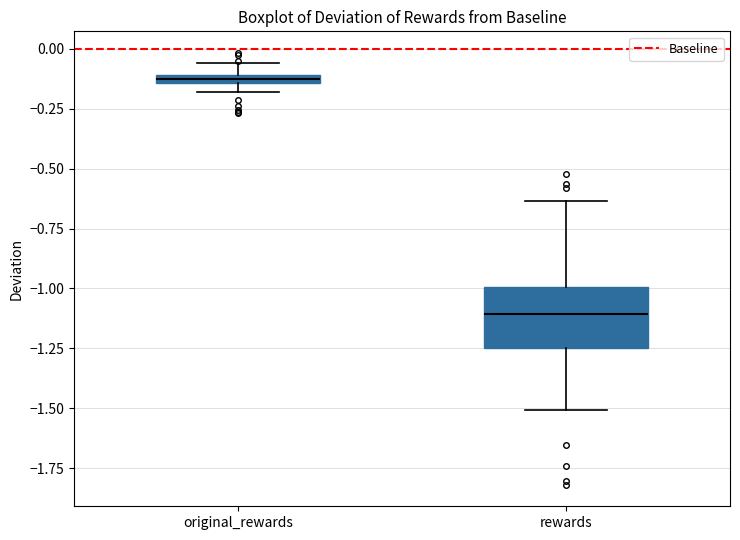

Which box is the tallest, from its lower edge to its upper edge?

rewards